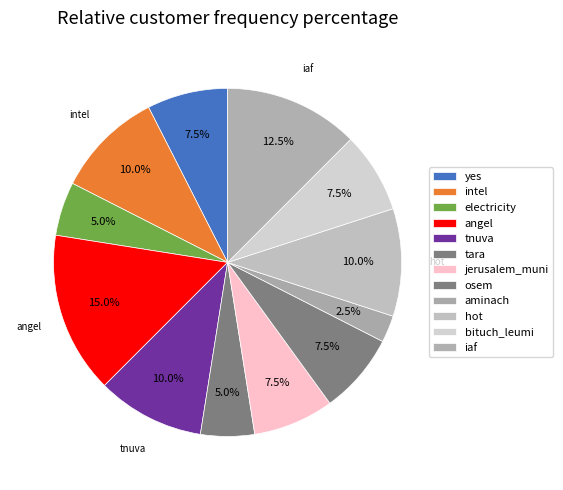

Do intel and yes together represent more than half of the pie?

No